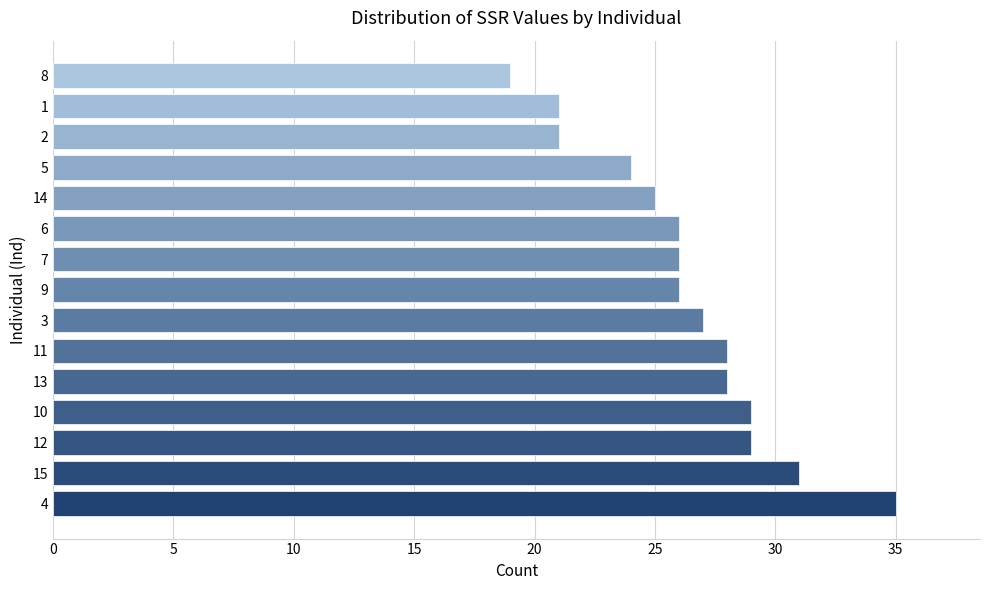

Reading top to bottom, extract all data points from this chart.

8=19	1=21	2=21	5=24	14=25	6=26	7=26	9=26	3=27	11=28	13=28	10=29	12=29	15=31	4=35